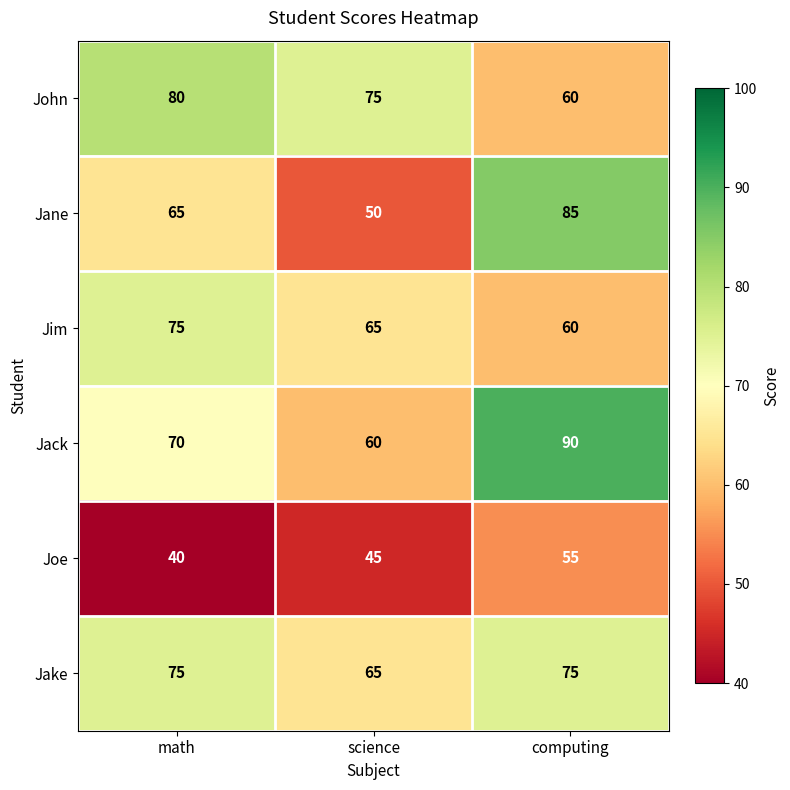

Reading left to right, what are all the values shown in this chart?

John: math=80	science=75	computing=60
Jane: math=65	science=50	computing=85
Jim: math=75	science=65	computing=60
Jack: math=70	science=60	computing=90
Joe: math=40	science=45	computing=55
Jake: math=75	science=65	computing=75